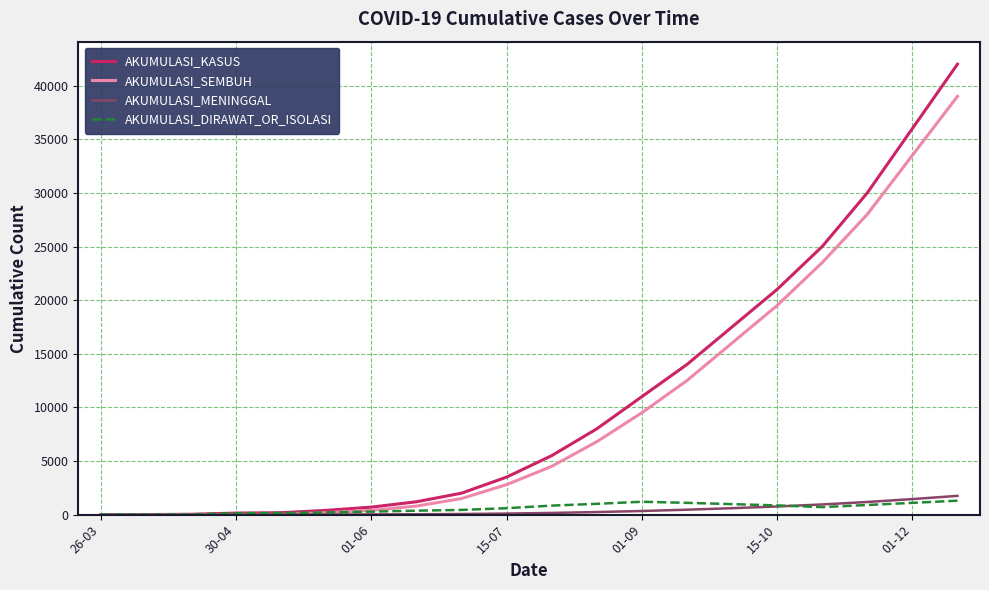

Which series has the widest spread of values?

AKUMULASI_KASUS